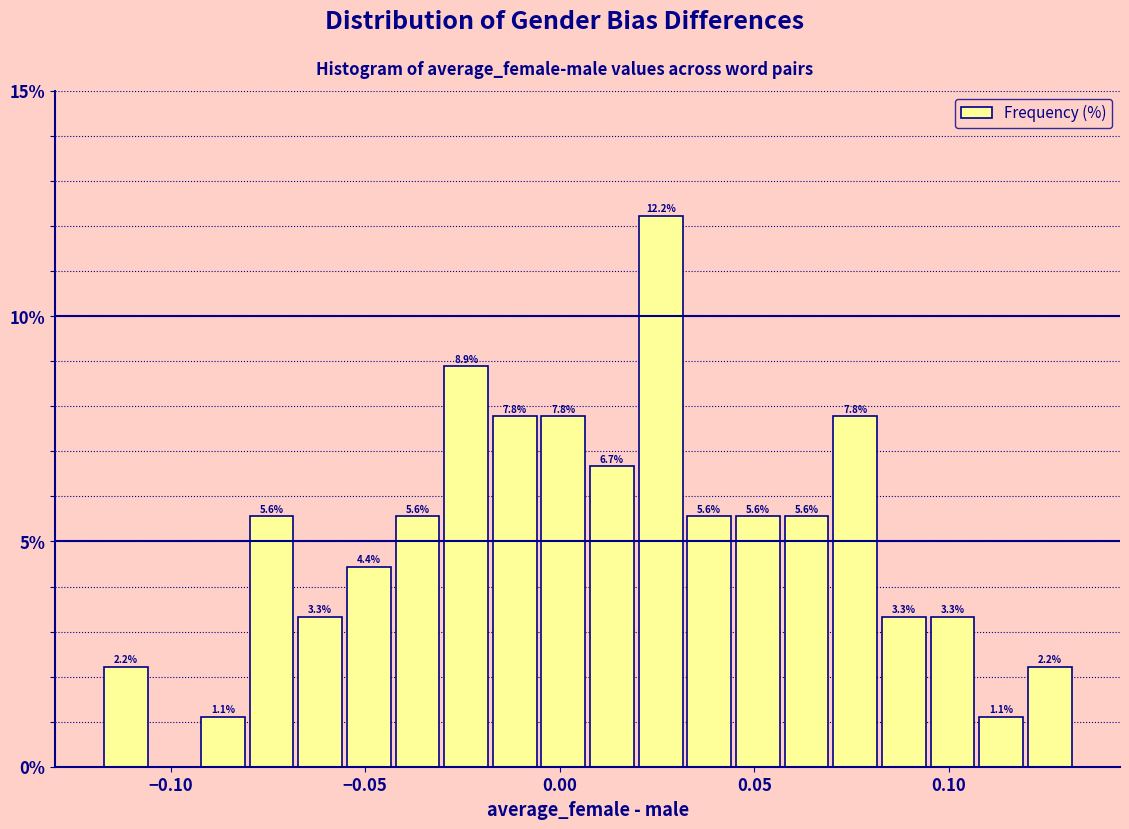

Around what value on the x-axis is the tallest bar? Give the approximate position of its centre, as read against the axis.

0.025